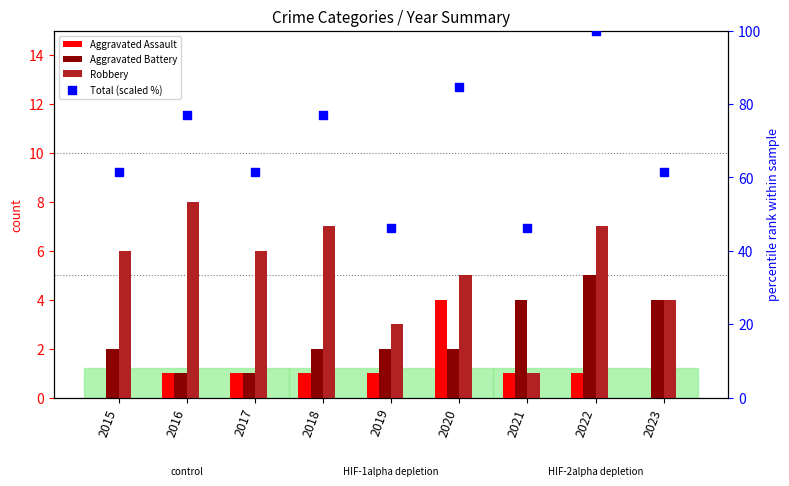

At how many categories does at least one series exceed 28?

9